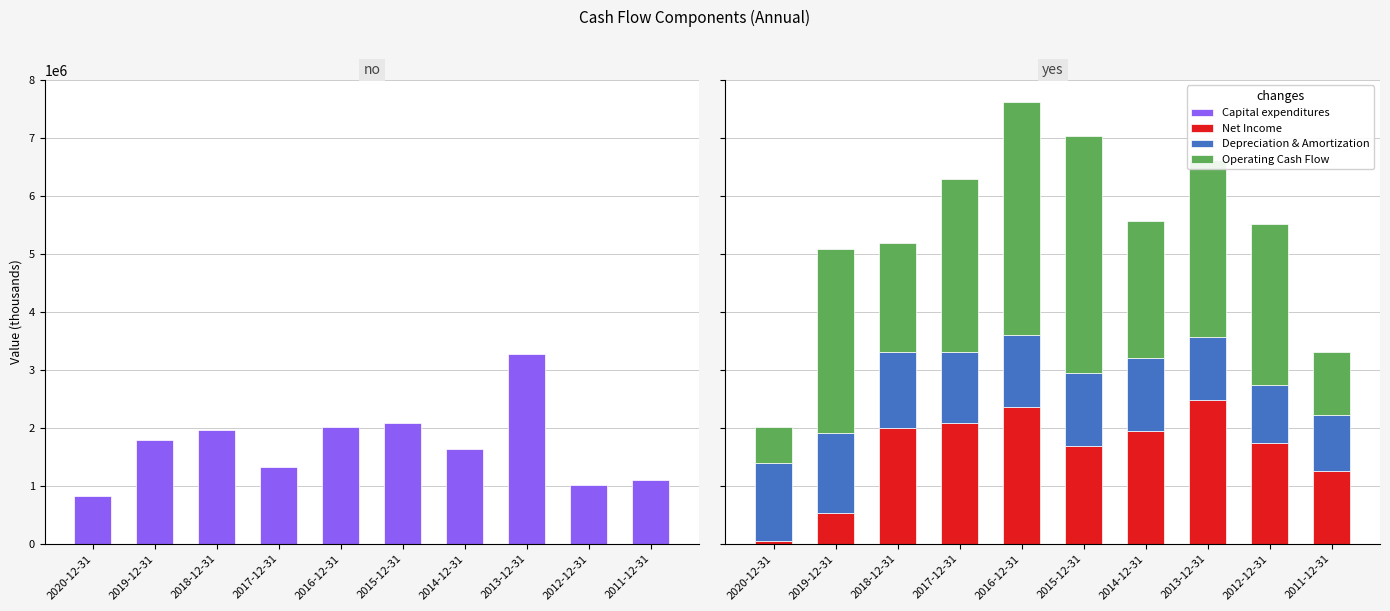

Reading left to right, extract all data points from this chart.

Capital expenditures: 2020-12-31=824100	2019-12-31=1797900	2018-12-31=1971700	2017-12-31=1332300	2016-12-31=2024100	2015-12-31=2076400	2014-12-31=1637100	2013-12-31=3279700	2012-12-31=1013400	2011-12-31=1106300
Net Income: 2020-12-31=50500	2019-12-31=538300	2018-12-31=2001200	2017-12-31=2079100	2016-12-31=2357000	2015-12-31=1687600	2014-12-31=1951900	2013-12-31=2479000	2012-12-31=1745700	2011-12-31=1254900
Depreciation & Amortization: 2020-12-31=1347400	2019-12-31=1382200	2018-12-31=1308400	2017-12-31=1231500	2016-12-31=1242400	2015-12-31=1261400	2014-12-31=1262700	2013-12-31=1093100	2012-12-31=994000	2011-12-31=971500
Operating Cash Flow: 2020-12-31=623900	2019-12-31=3171500	2018-12-31=1880400	2017-12-31=2993400	2016-12-31=4027200	2015-12-31=4090200	2014-12-31=2357500	2013-12-31=3058500	2012-12-31=2779300	2011-12-31=1077900